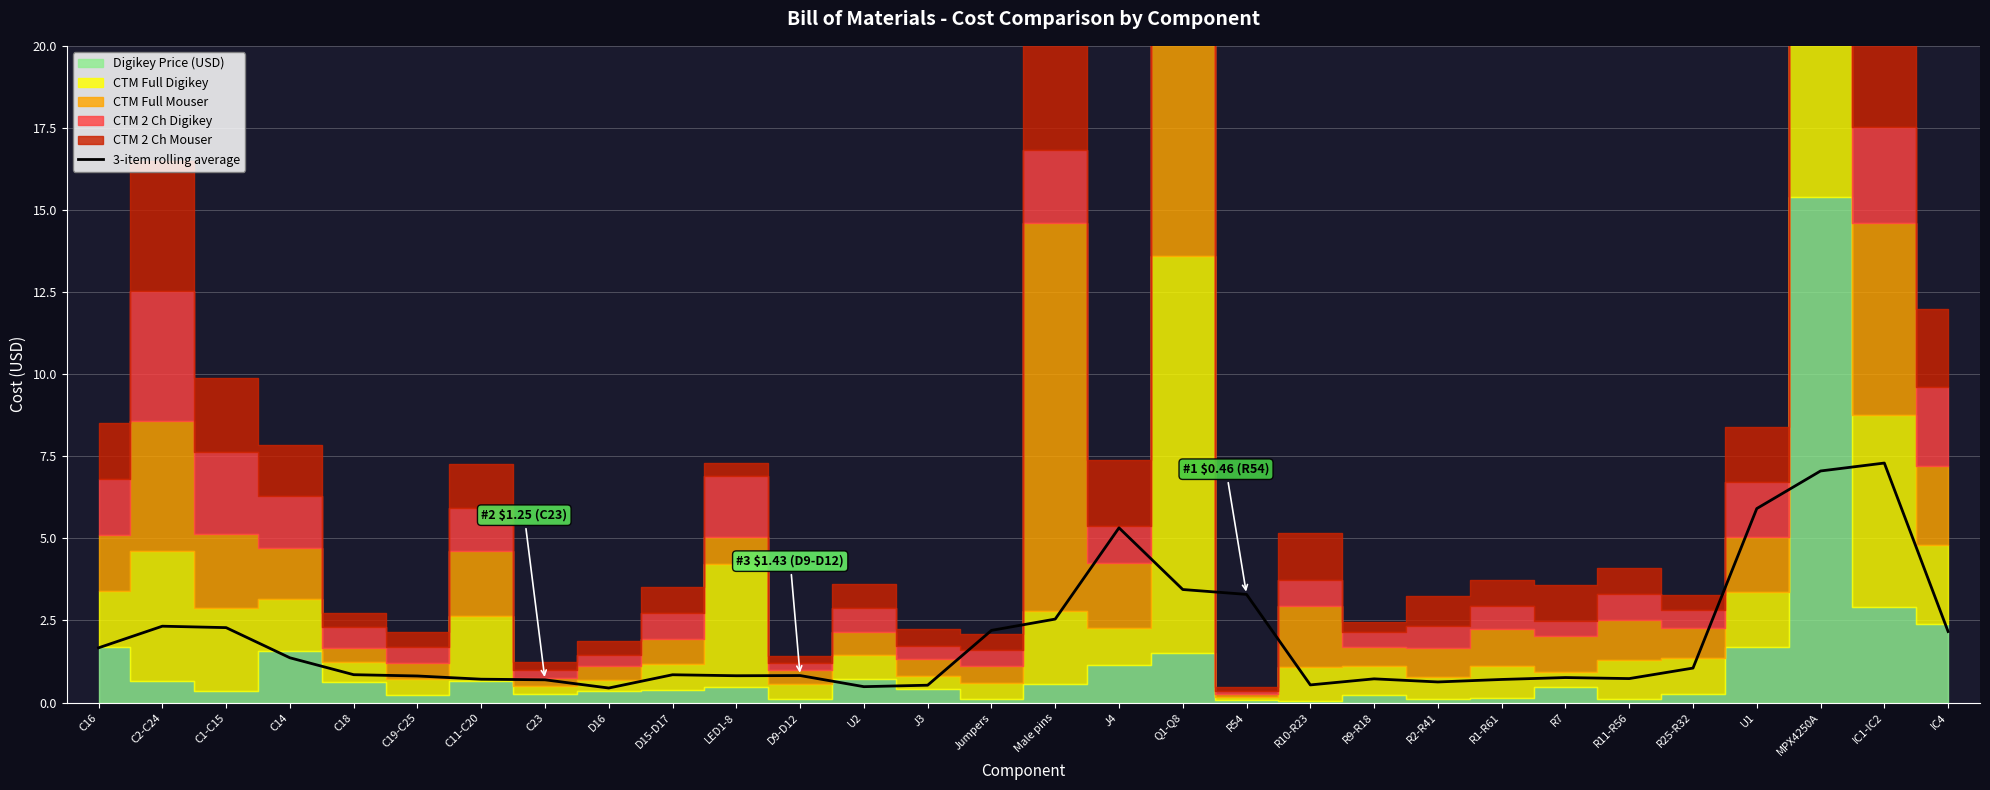

Which category has the highest value across all series?

IC1-IC2